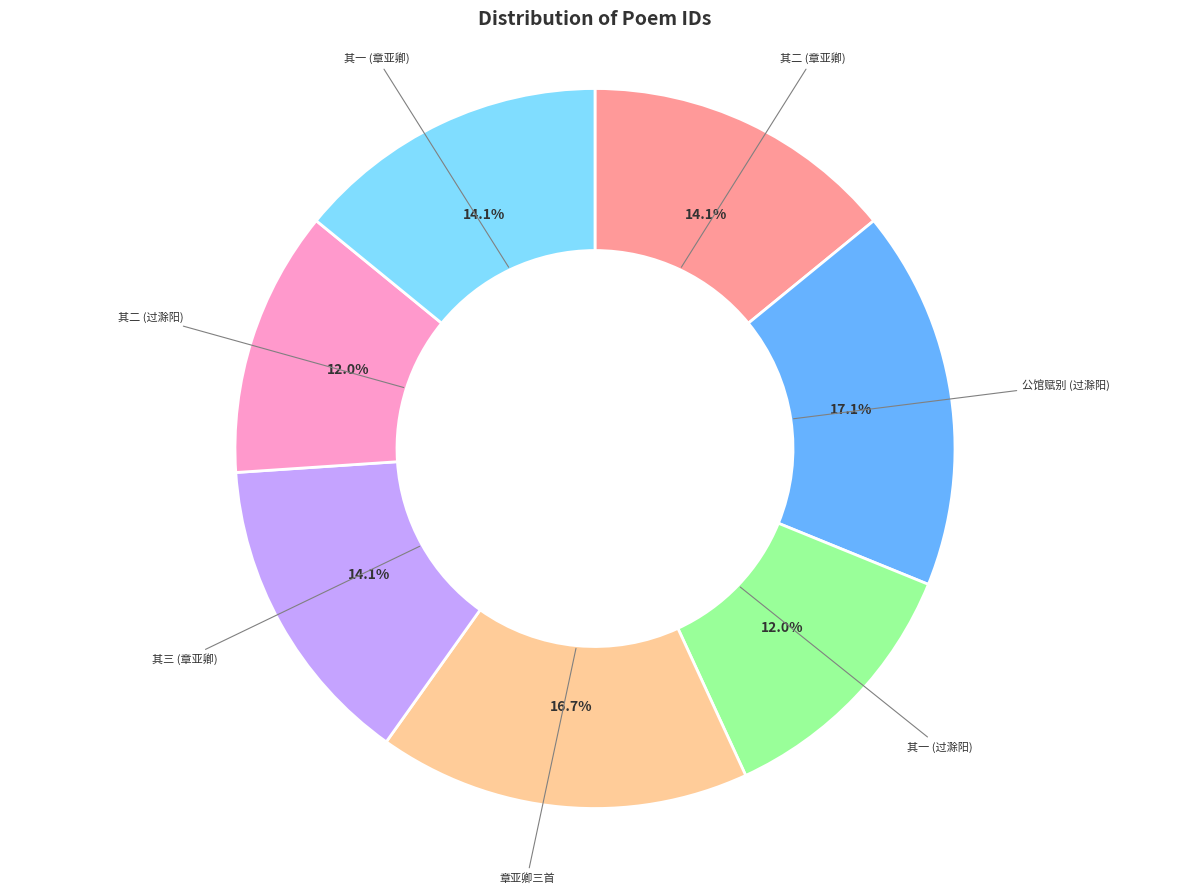

Does any single category account for the majority?

No